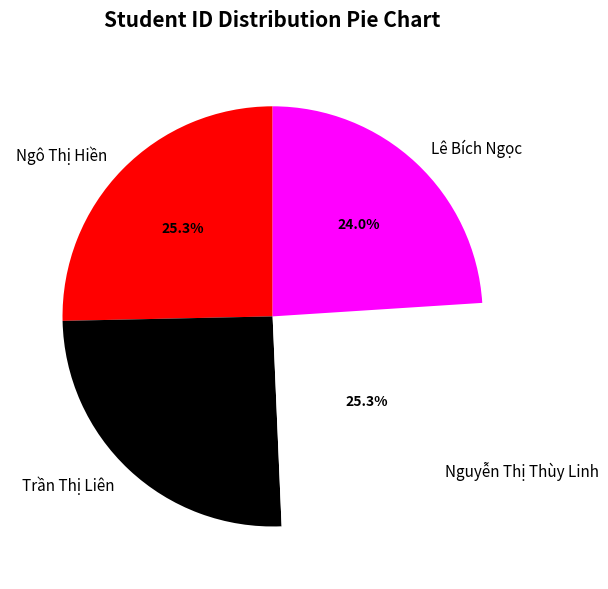

Is it true that Ngô Thị Hiền is 20% of the pie?

False